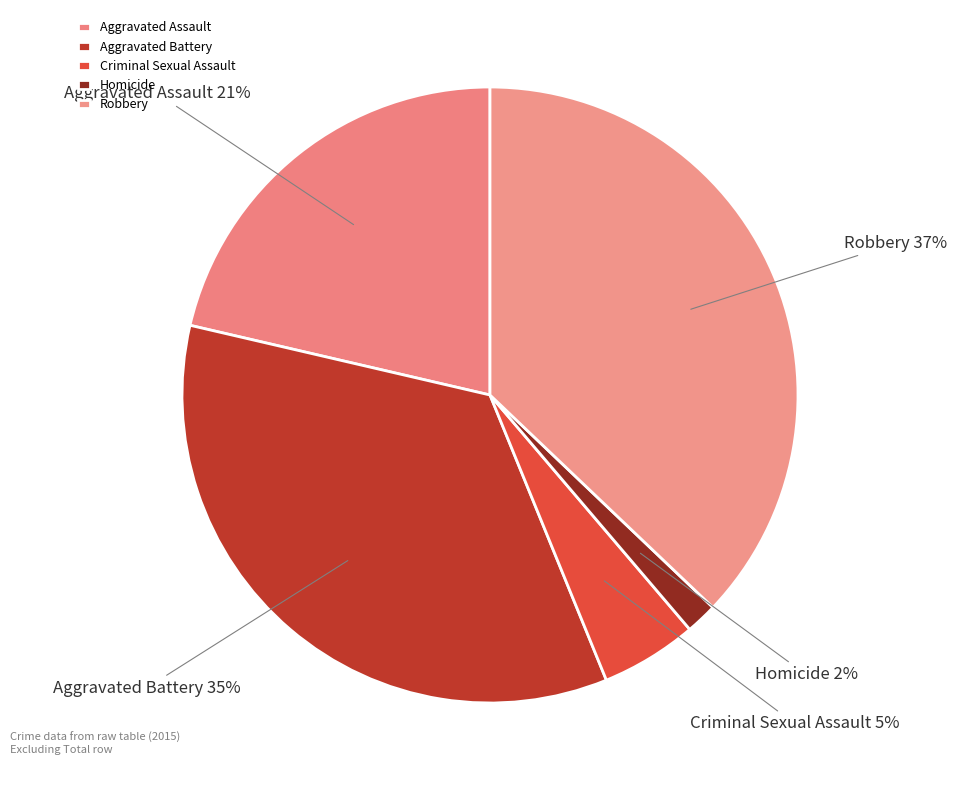

To the nearest percent, what portion does Robbery represent?

37%